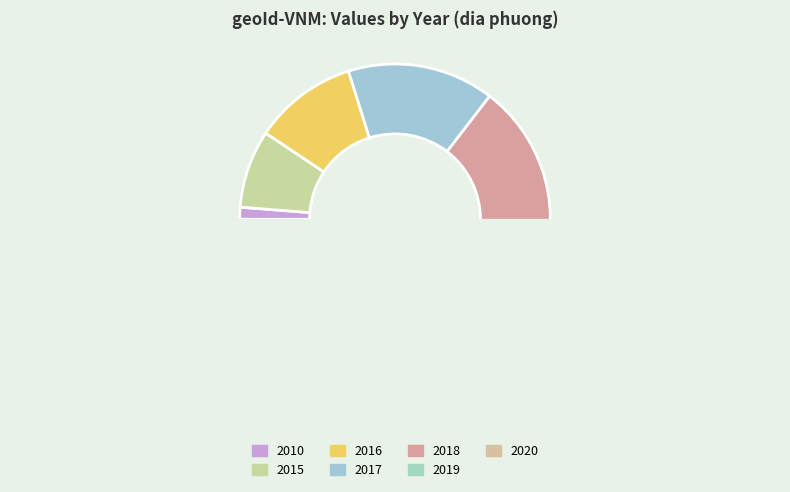

Which has a higher value, 2016 or 2017?

2017